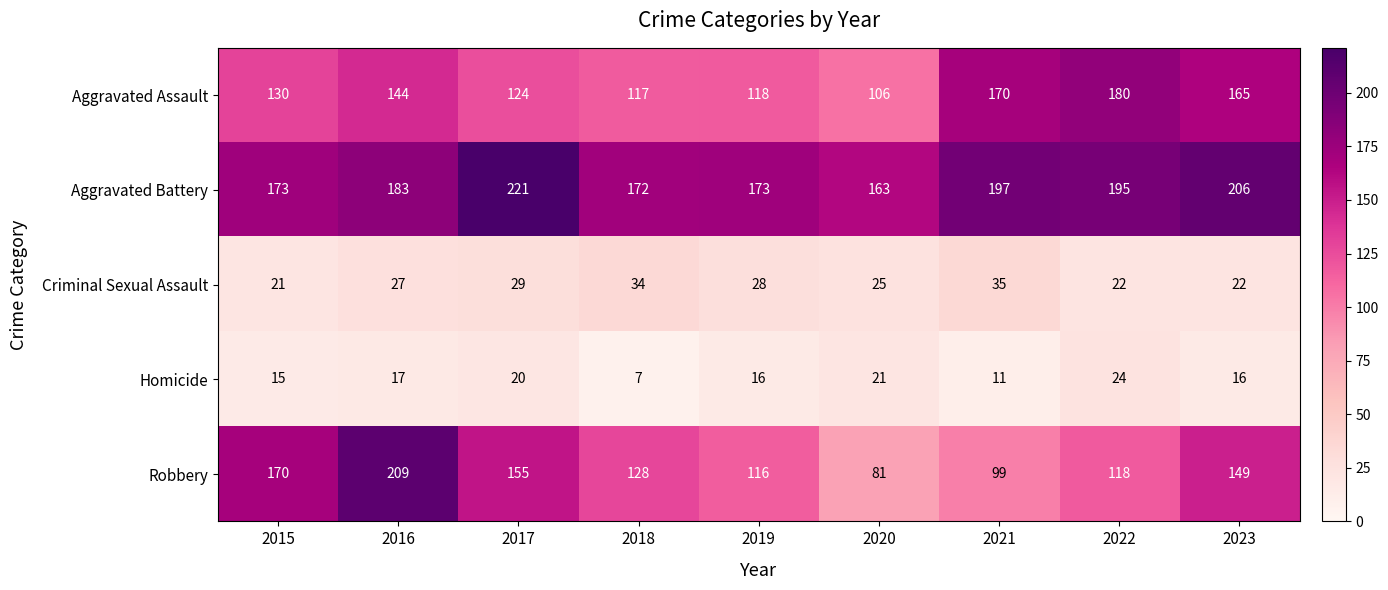

At which label does Robbery reach its peak?

2016